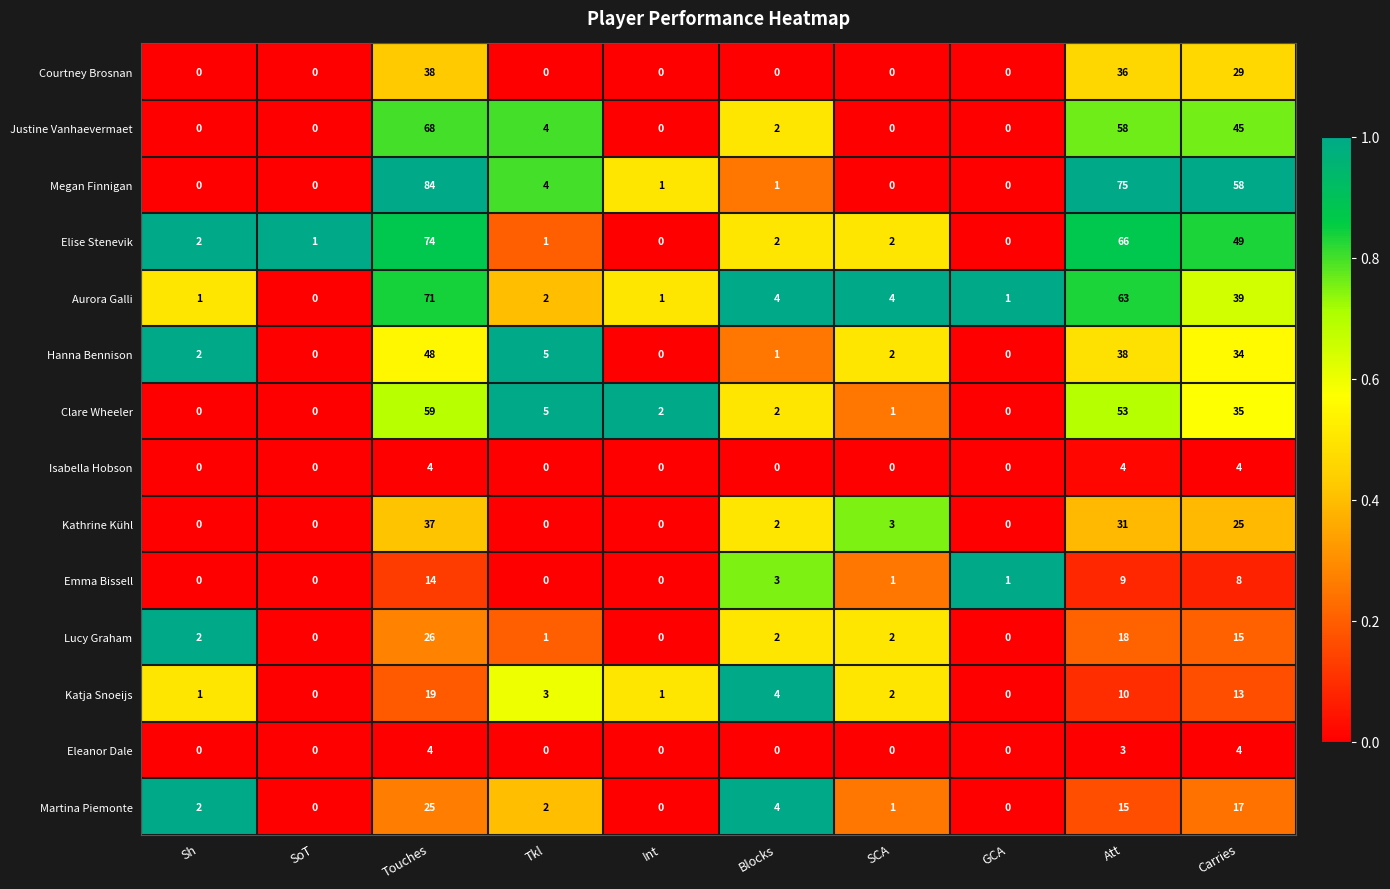

Which series has the largest total across all categories?

Megan Finnigan